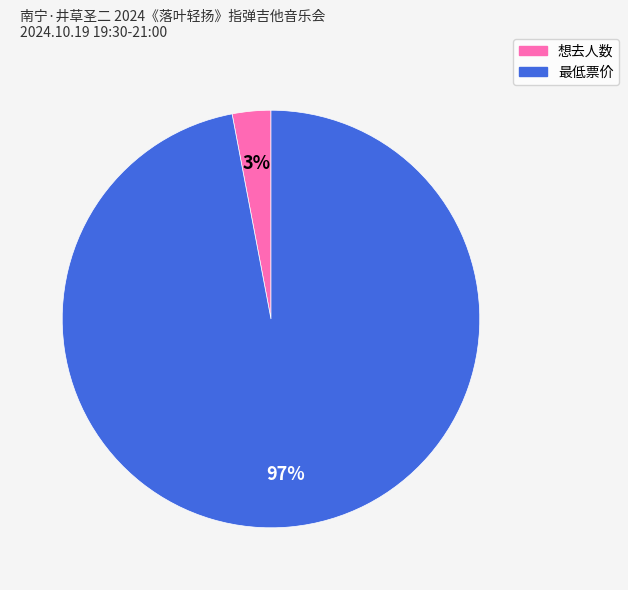

What is the smallest slice in the pie chart?

想去人数